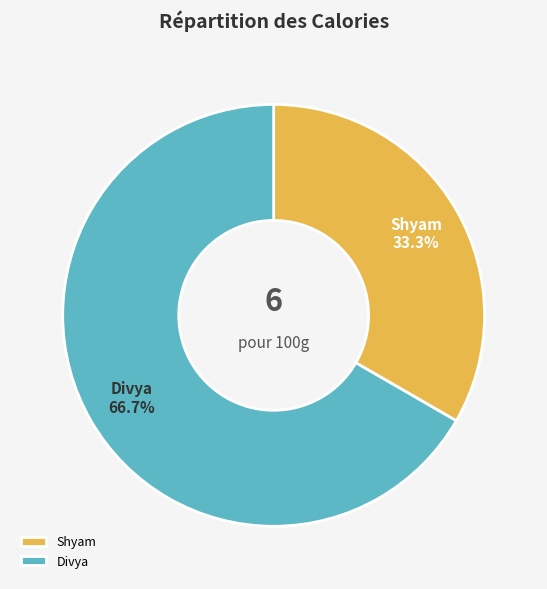

To the nearest percent, what is the difference between the Shyam and Divya slice percentages?

33%